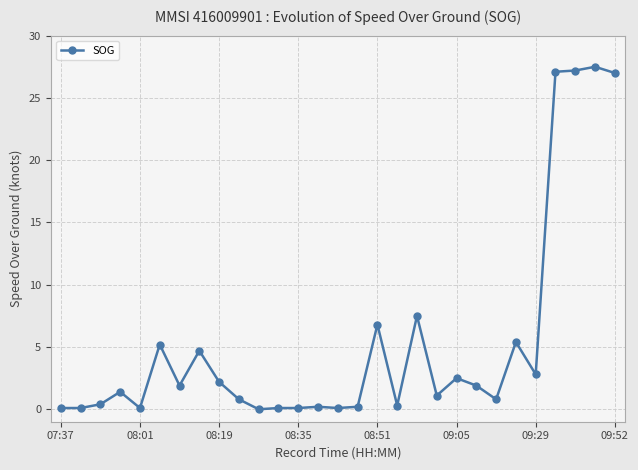

True or false: the data has more than 1 interior local peaks.

True